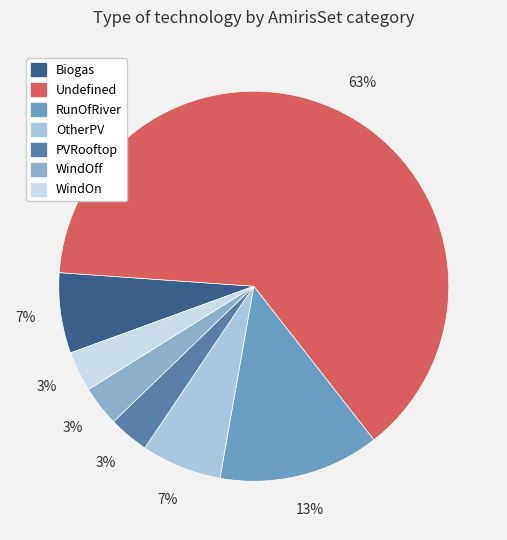

Do RunOfRiver and Undefined together represent more than half of the pie?

Yes